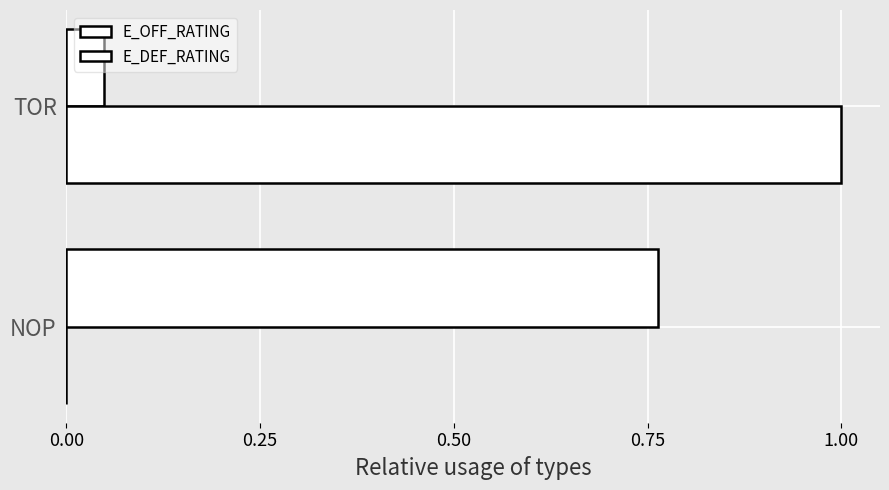

What is the maximum value shown in the chart?

1.0